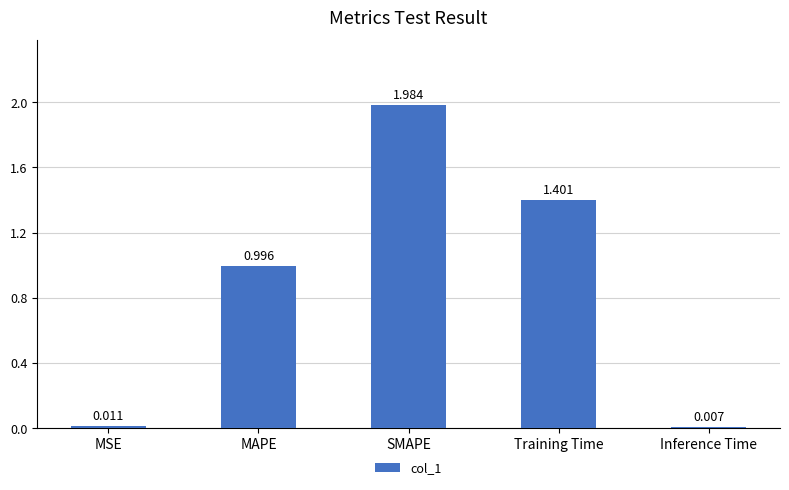

What is the sum of all values?

4.4